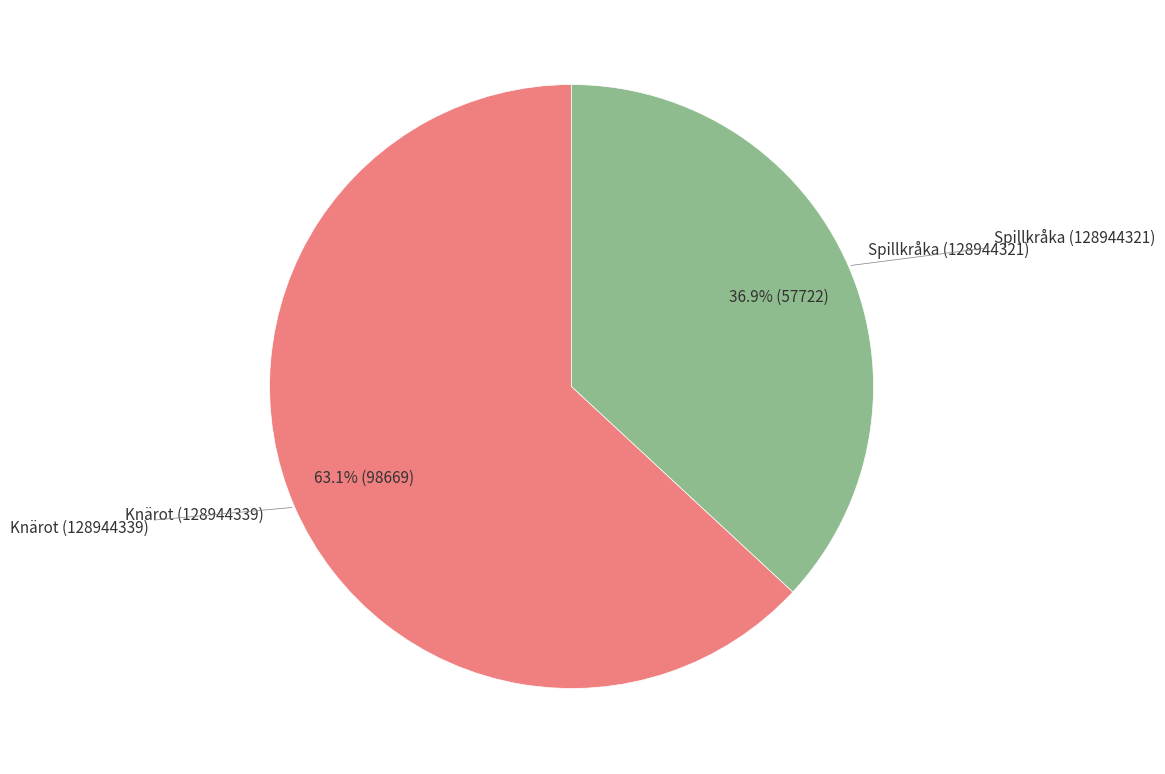

Is there a majority slice in this chart?

Yes